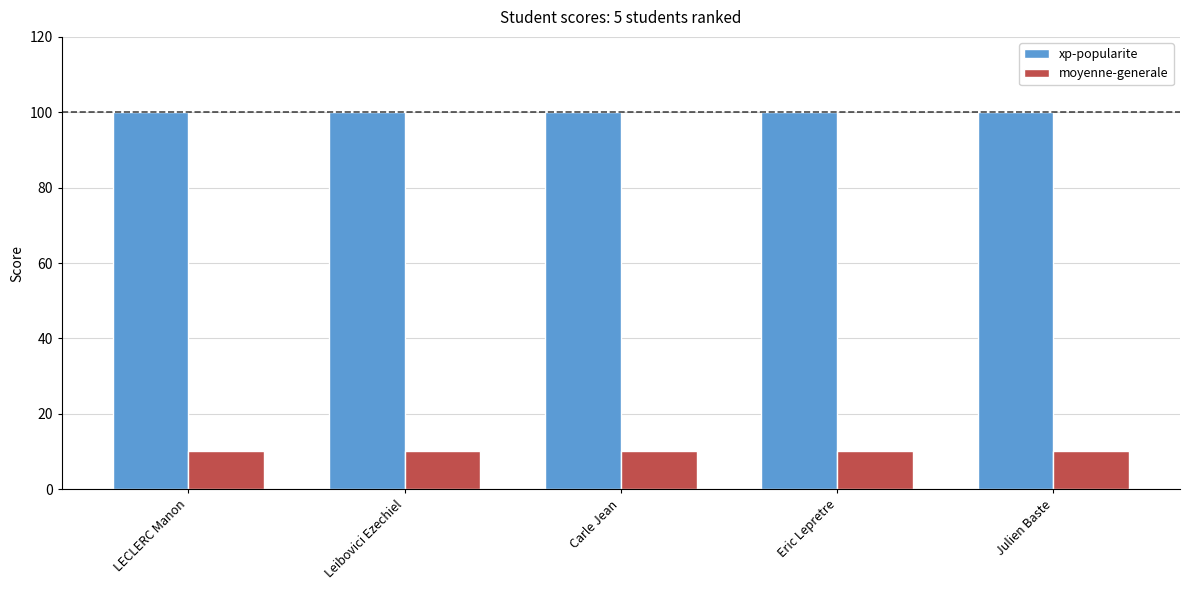

What is the spread (max minus min) of values at Eric Lepretre?

90